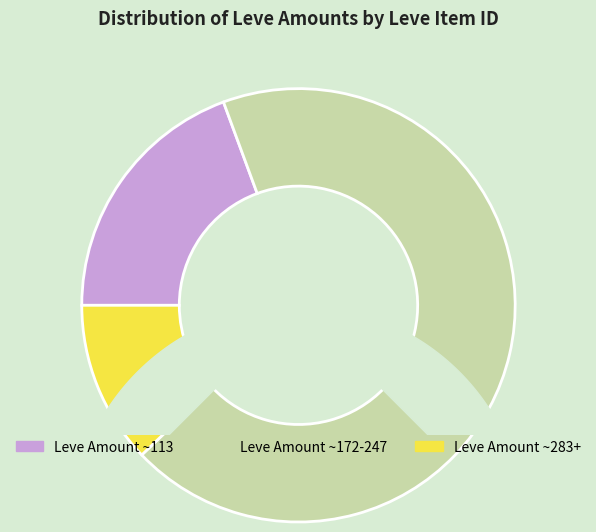

True or false: Leve Amount 236 accounts for 5% of the total.

False